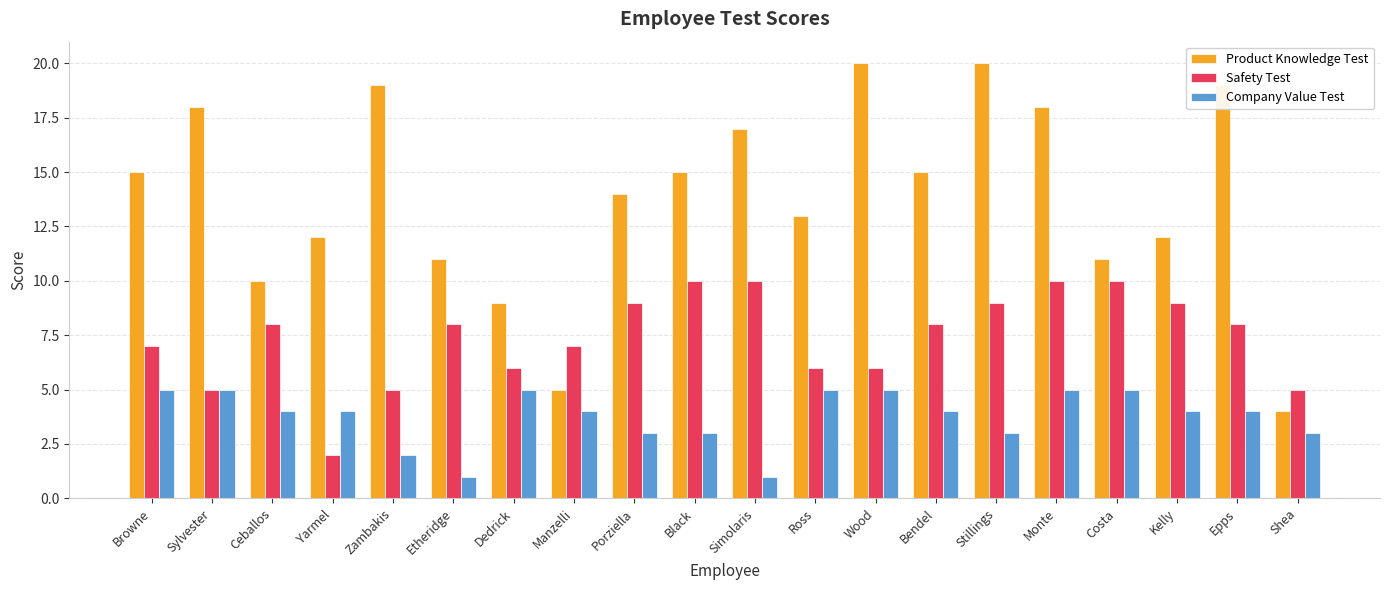

What is the label of the 19th bar from the right?

Sylvester